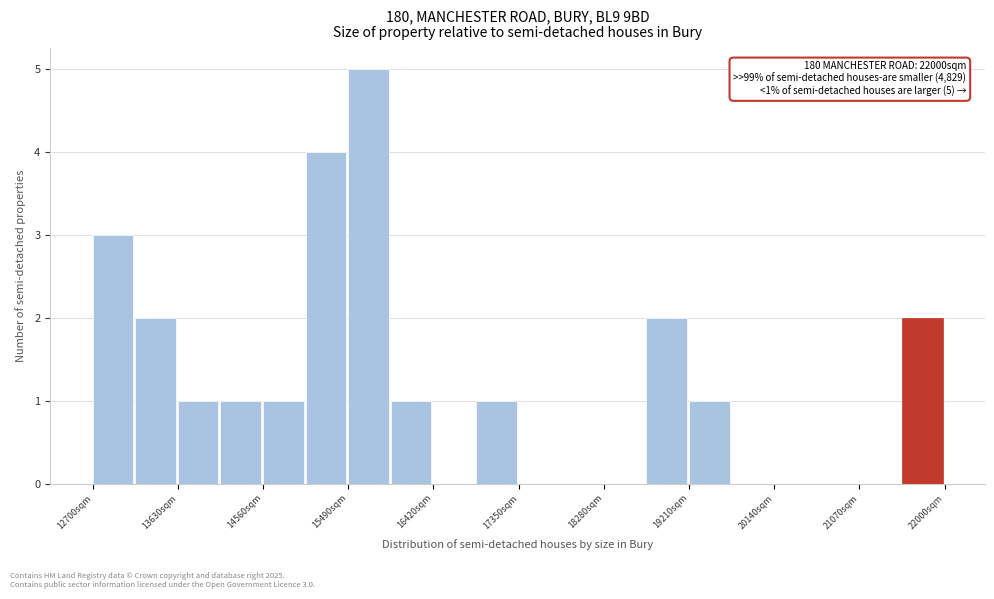

Over which range of the x-axis is the bar tallest?

15500 to 16000